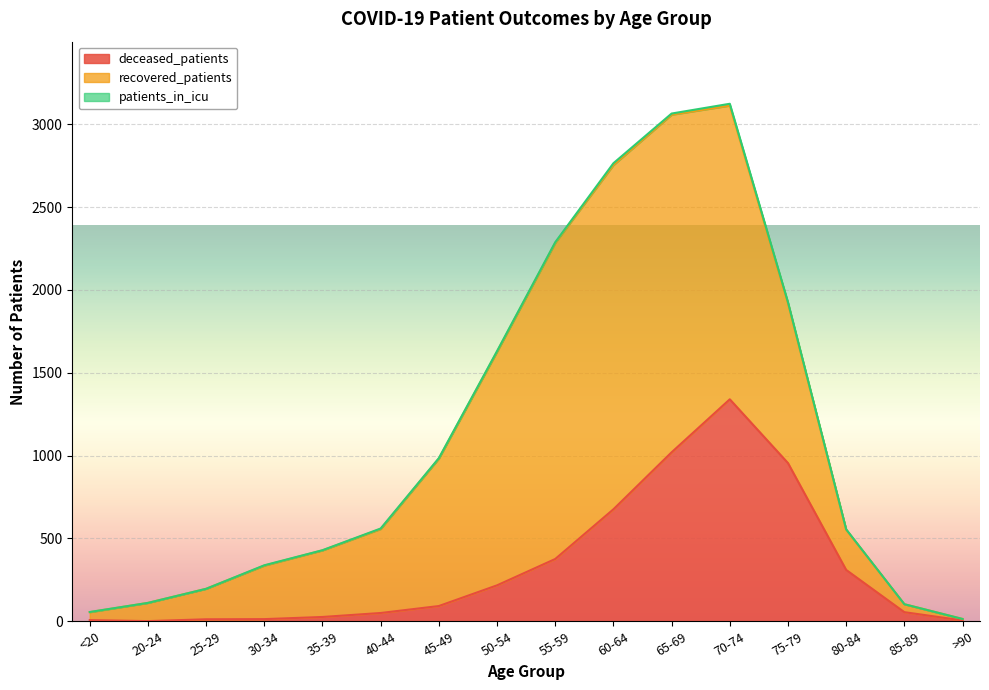

How many interior local peaks does the recovered_patients series have?

1